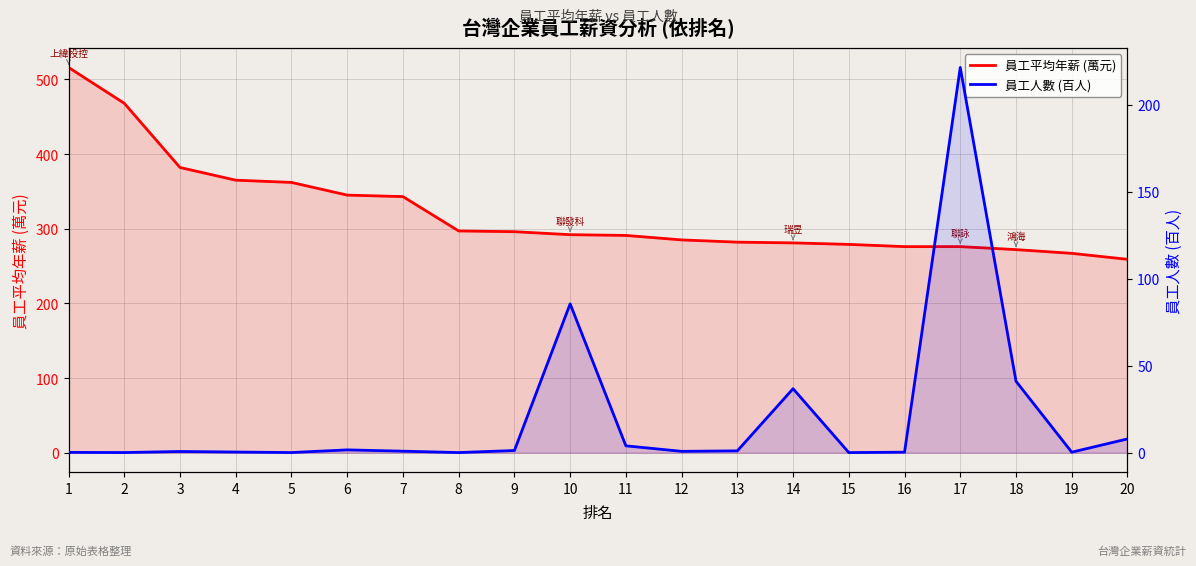

In 員工人數 (百人), how many points are higher than both neighbors (excluding endpoints)?

5